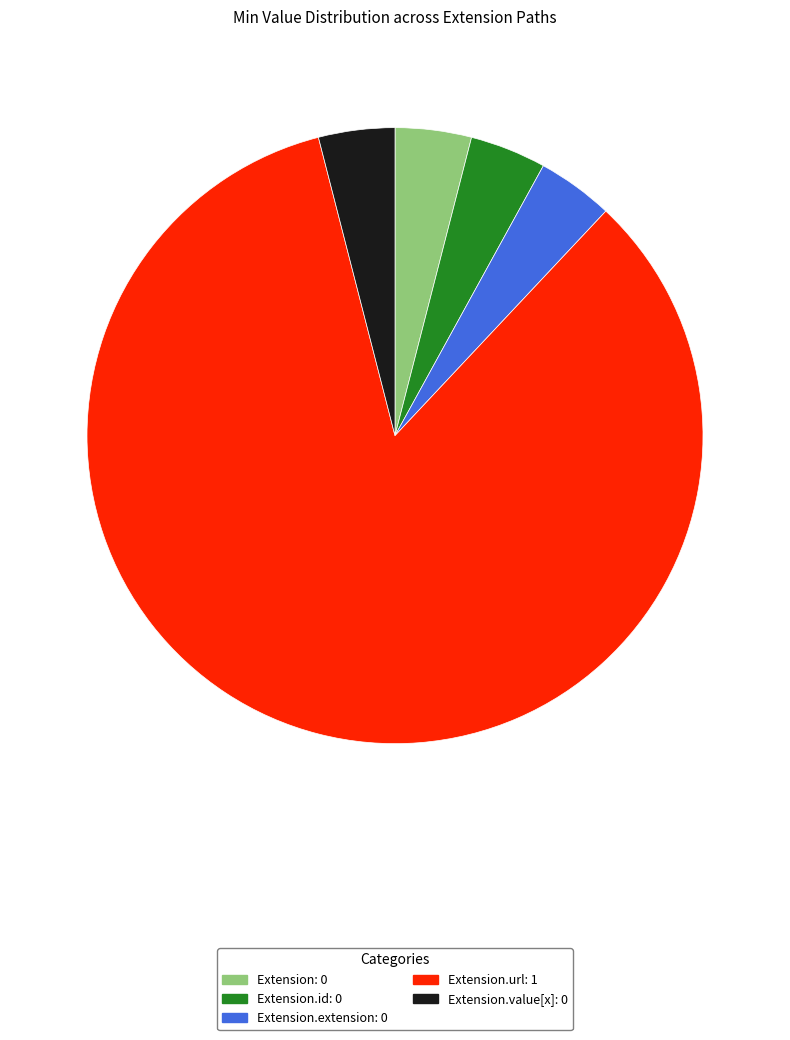

Does any single category account for the majority?

Yes